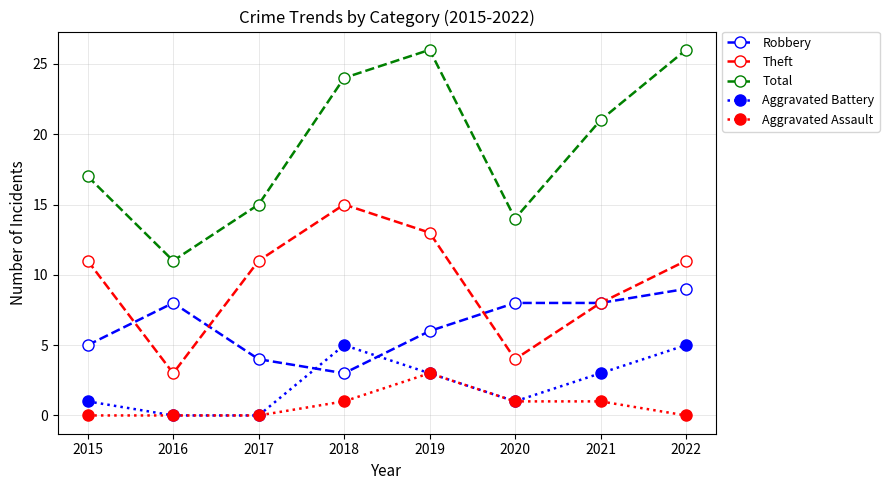

Read the Aggravated Battery value at 2015.

1